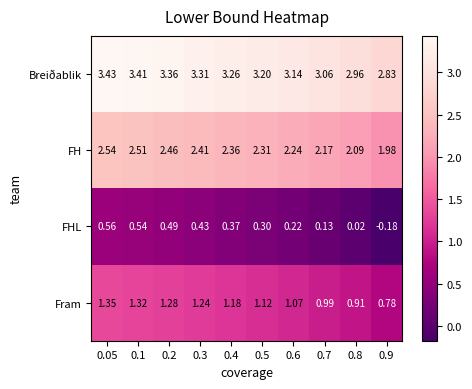

At 0.5, list the series in order from largest to smallest.

Breiðablik, FH, Fram, FHL